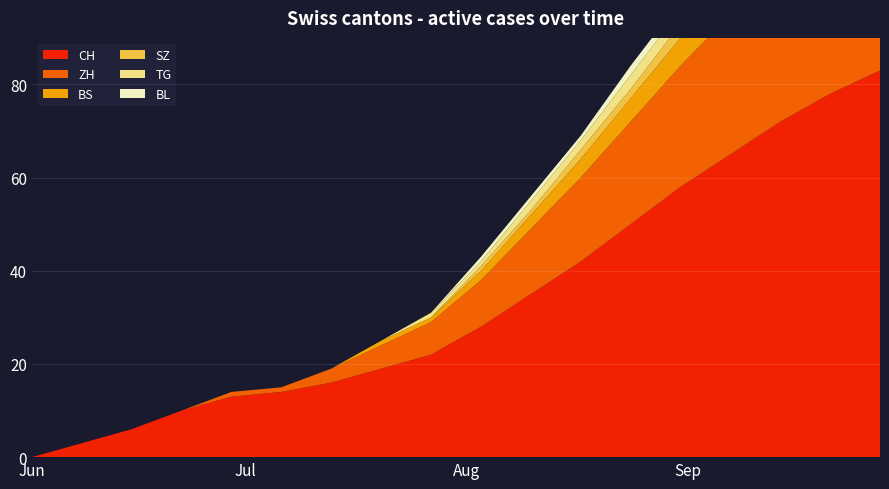

Reading right to left, list all the values displayed in this chart.

CH: 2020-09-28=83	2020-09-21=78	2020-09-14=72	2020-09-07=65	2020-08-31=58	2020-08-24=50	2020-08-17=42	2020-08-10=35	2020-08-03=28	2020-07-27=22	2020-07-20=19	2020-07-13=16	2020-07-06=14	2020-06-29=13	2020-06-22=10	2020-06-15=6	2020-06-08=3	2020-06-01=0
ZH: 2020-09-28=38	2020-09-21=36	2020-09-14=33	2020-09-07=30	2020-08-31=26	2020-08-24=22	2020-08-17=18	2020-08-10=14	2020-08-03=10	2020-07-27=7	2020-07-20=5	2020-07-13=3	2020-07-06=1	2020-06-29=1	2020-06-22=0	2020-06-15=0	2020-06-08=0	2020-06-01=0
BS: 2020-09-28=9	2020-09-21=9	2020-09-14=8	2020-09-07=7	2020-08-31=6	2020-08-24=5	2020-08-17=4	2020-08-10=3	2020-08-03=2	2020-07-27=1	2020-07-20=1	2020-07-13=0	2020-07-06=0	2020-06-29=0	2020-06-22=0	2020-06-15=0	2020-06-08=0	2020-06-01=0
SZ: 2020-09-28=5	2020-09-21=4	2020-09-14=4	2020-09-07=3	2020-08-31=3	2020-08-24=2	2020-08-17=2	2020-08-10=1	2020-08-03=1	2020-07-27=0	2020-07-20=0	2020-07-13=0	2020-07-06=0	2020-06-29=0	2020-06-22=0	2020-06-15=0	2020-06-08=0	2020-06-01=0
TG: 2020-09-28=5	2020-09-21=5	2020-09-14=4	2020-09-07=4	2020-08-31=3	2020-08-24=3	2020-08-17=2	2020-08-10=2	2020-08-03=1	2020-07-27=1	2020-07-20=0	2020-07-13=0	2020-07-06=0	2020-06-29=0	2020-06-22=0	2020-06-15=0	2020-06-08=0	2020-06-01=0
BL: 2020-09-28=3	2020-09-21=3	2020-09-14=3	2020-09-07=2	2020-08-31=2	2020-08-24=2	2020-08-17=1	2020-08-10=1	2020-08-03=1	2020-07-27=0	2020-07-20=0	2020-07-13=0	2020-07-06=0	2020-06-29=0	2020-06-22=0	2020-06-15=0	2020-06-08=0	2020-06-01=0